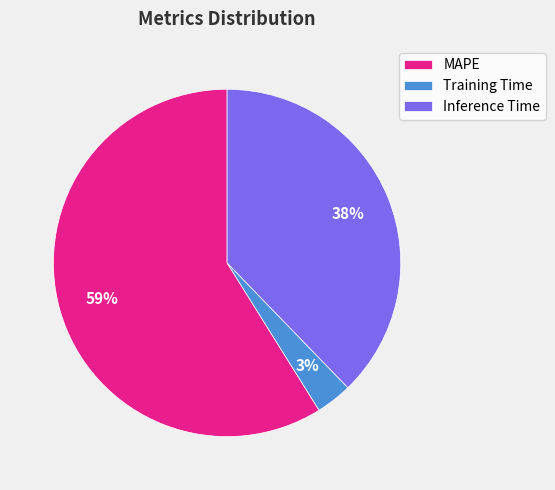

To the nearest percent, what percentage of the pie is MAPE?

59%